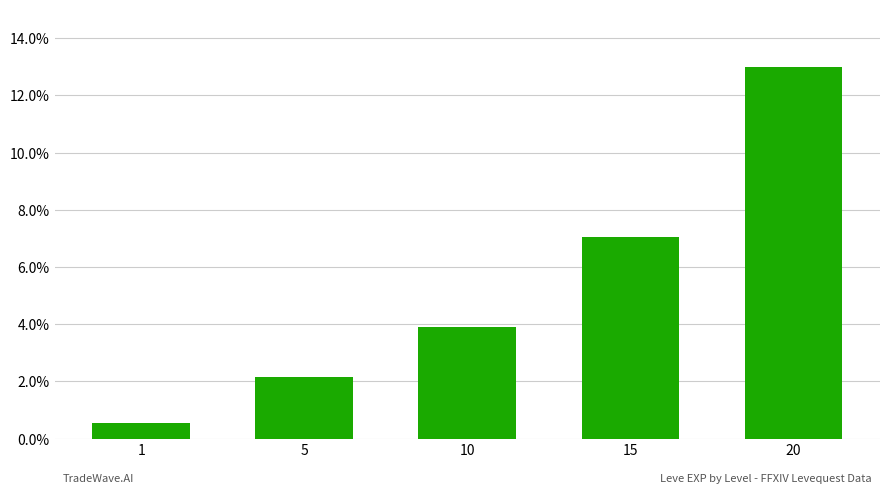

What is the difference between the second highest and second lowest values?

4.9